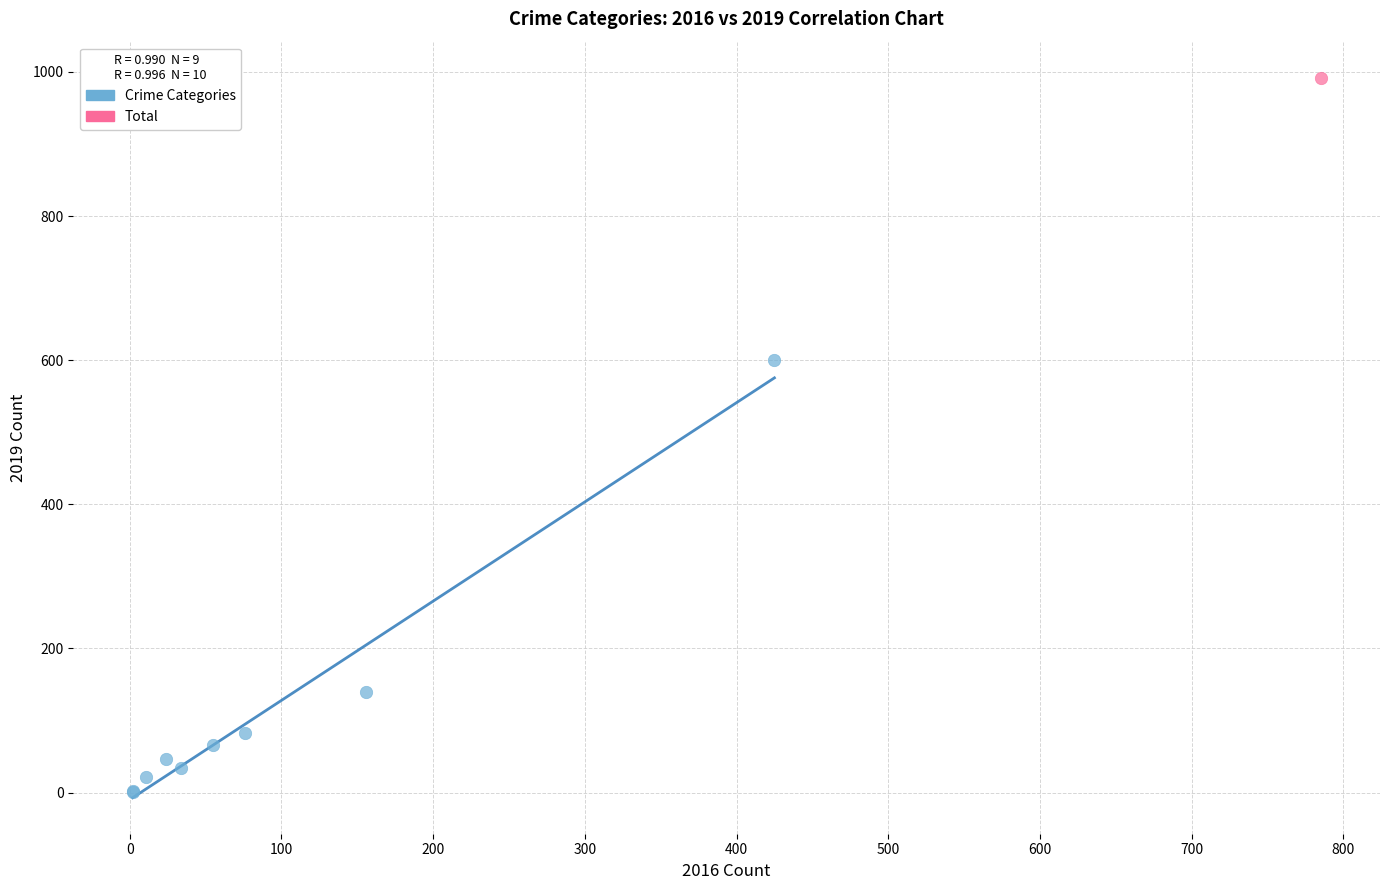

What are all the series names shown in the legend?

Crime Categories, Total